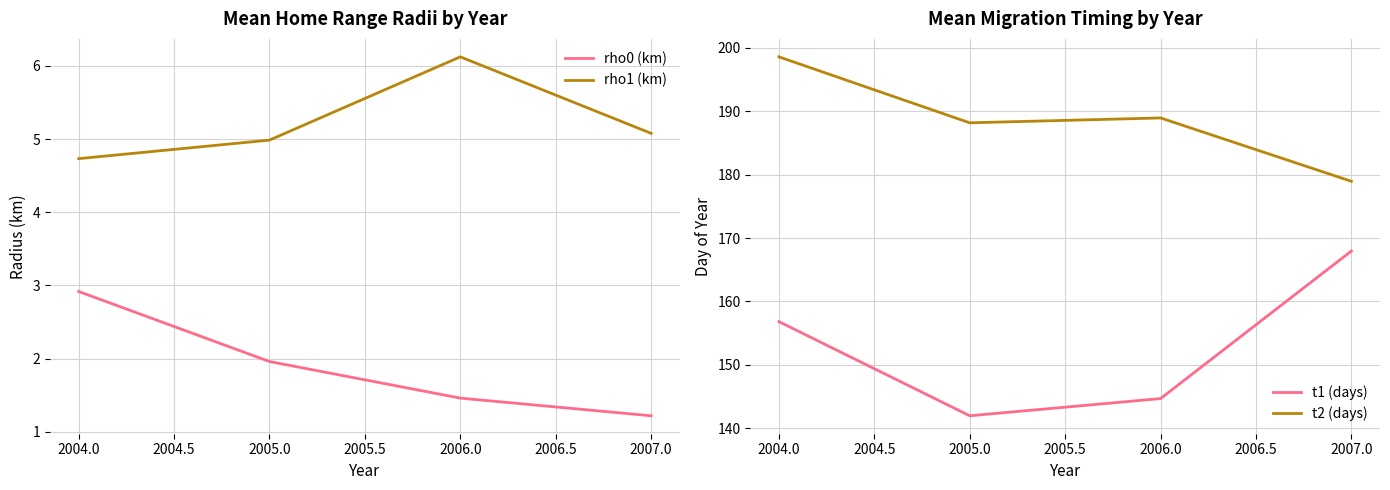

How many lines are shown in the chart?

4